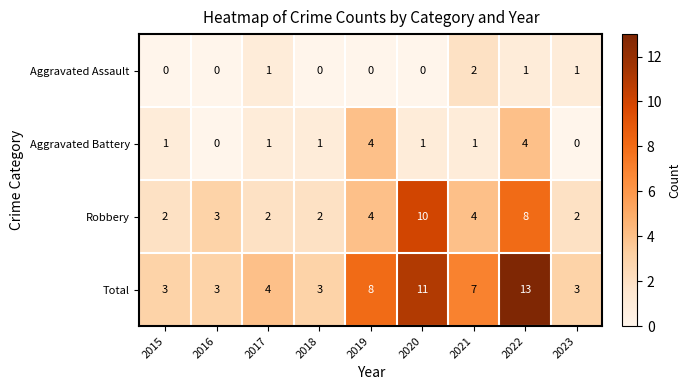

What is the maximum value shown in the chart?

13